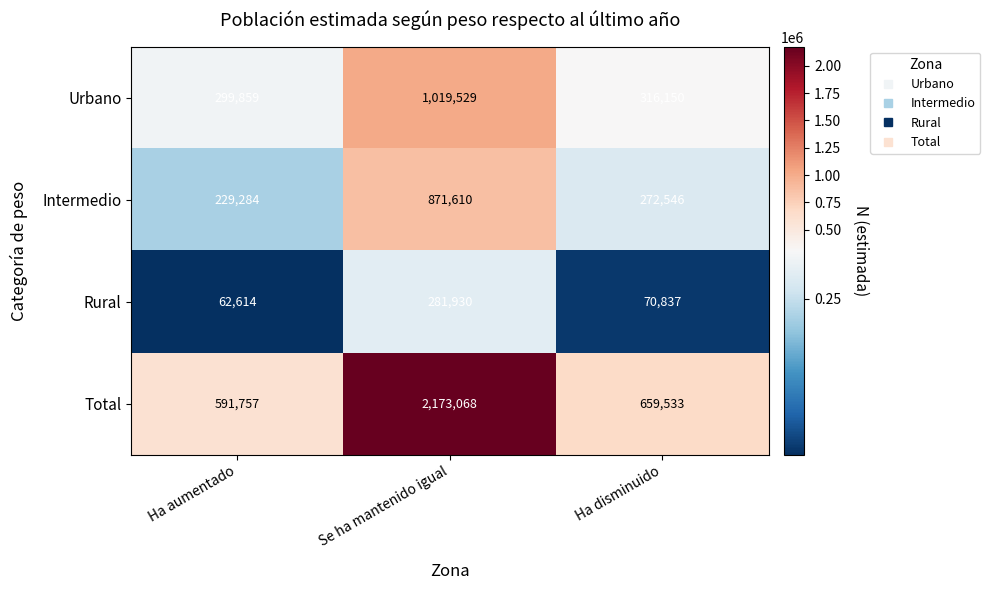

What is the total value across all series at Ha aumentado?

1183514